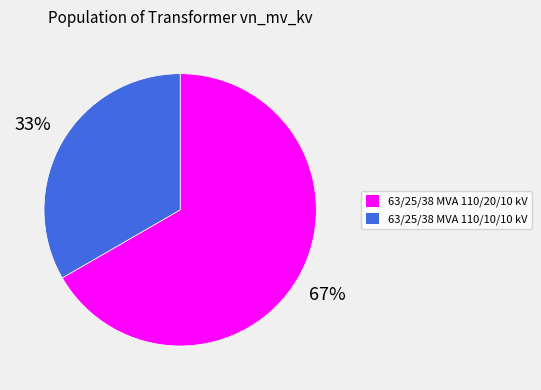

How many segments does this pie chart have?

2